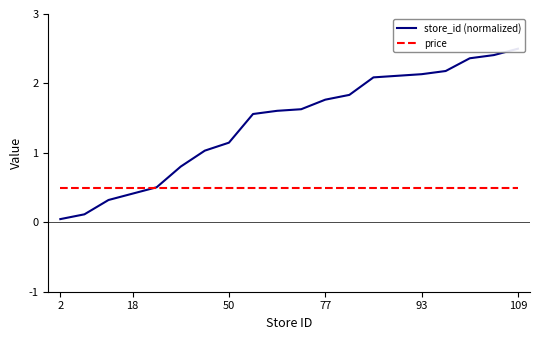

Rank the series by their maximum value, from highest to lowest.

store_id (normalized), price